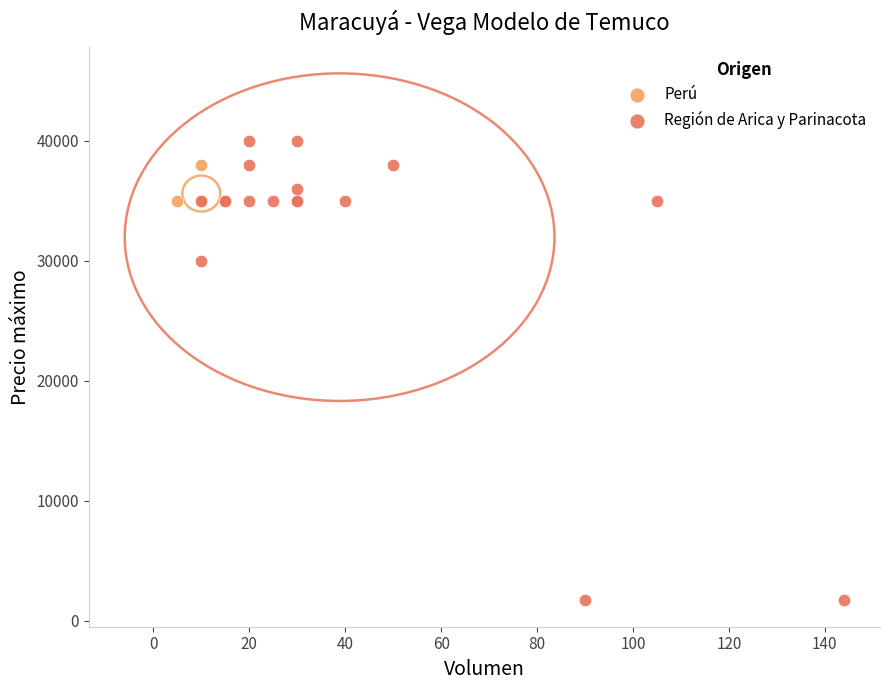

Which series has the widest spread of Y values?

Región de Arica y Parinacota